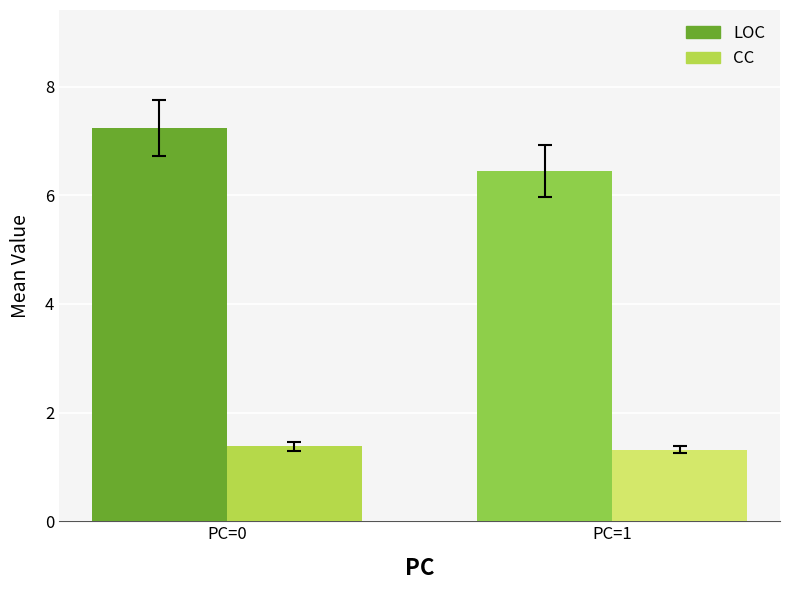

Which series has the largest total across all categories?

LOC